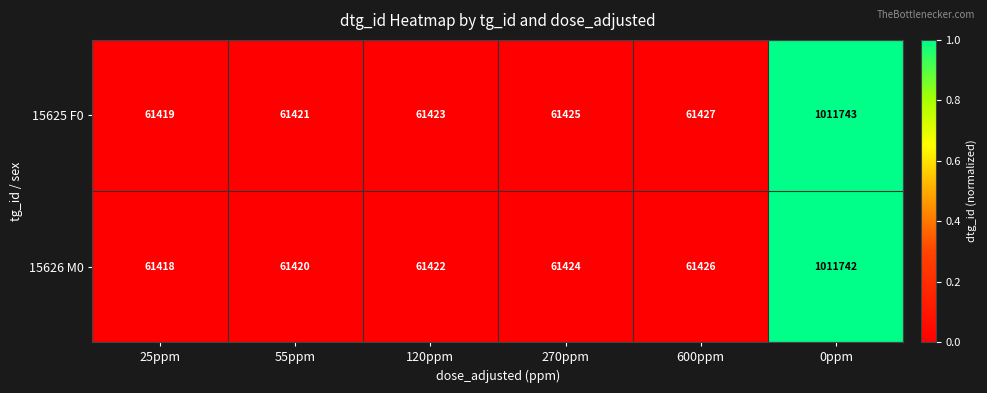

What is the sum of the 15625 F0 values at 55ppm and 0ppm?

1073164